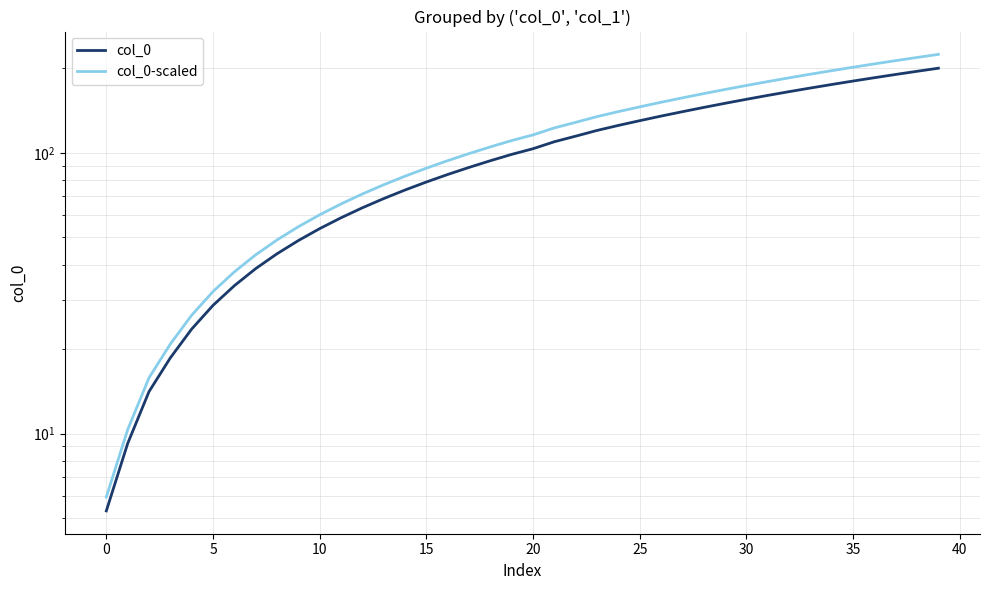

At which label is col_0-scaled closest to 114?

20